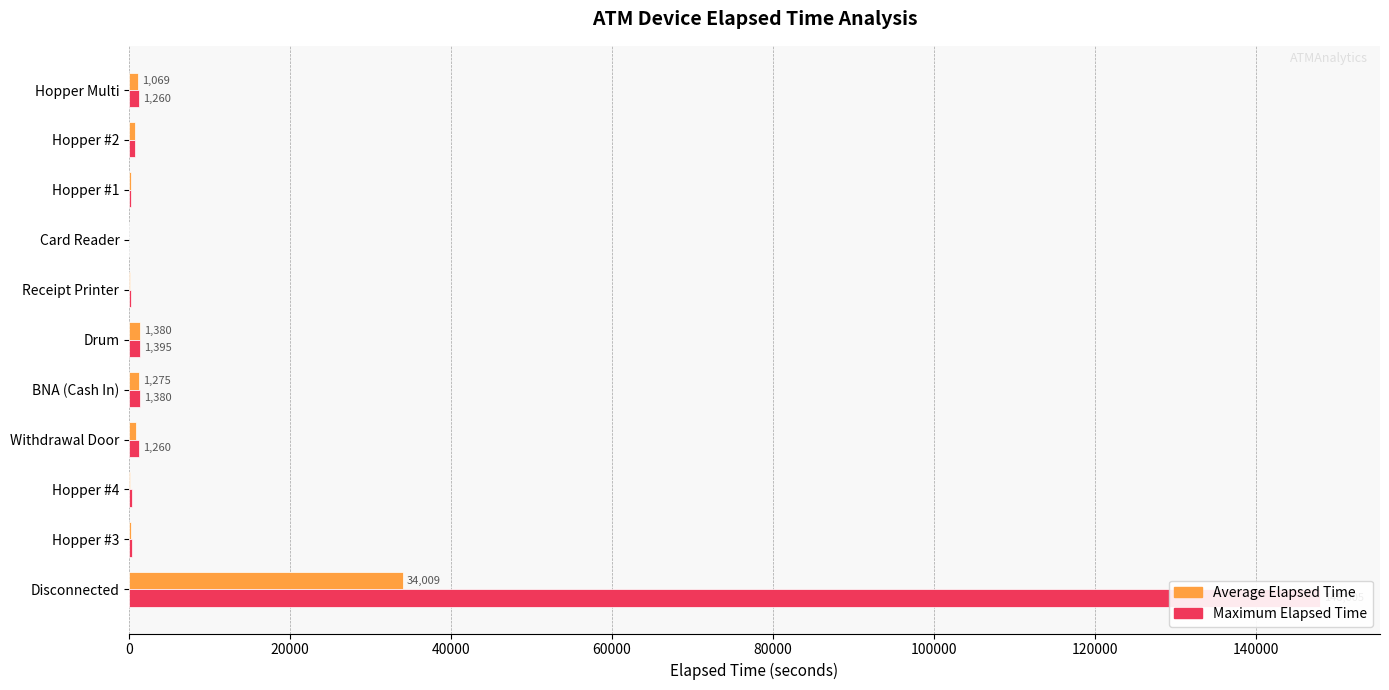

What is the highest value of the Maximum Elapsed Time series?

148005.0